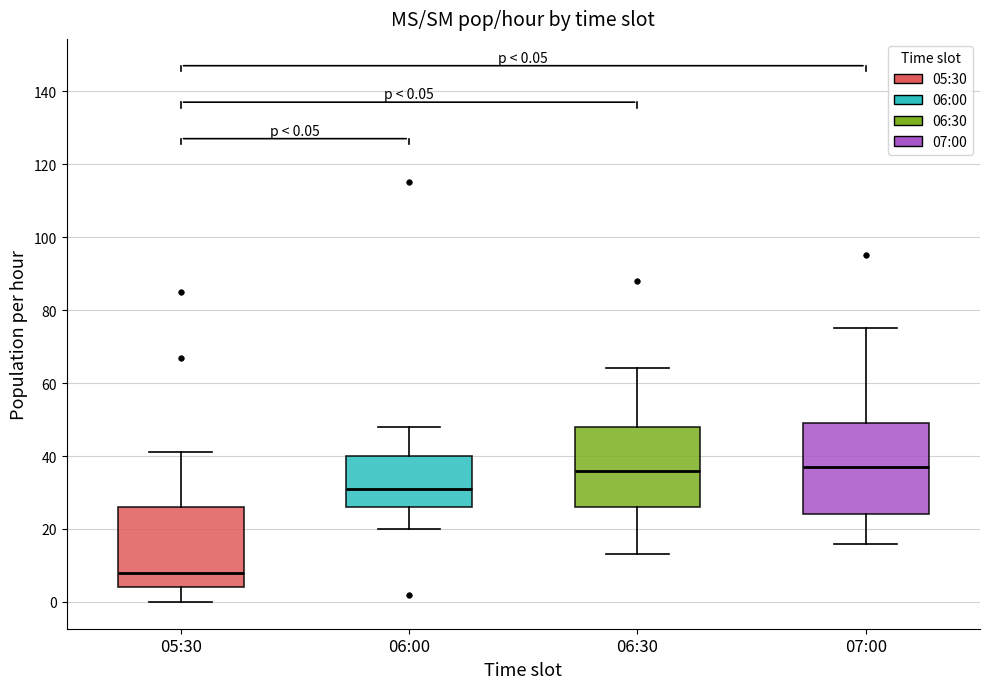

Which box is the tallest, from its lower edge to its upper edge?

07:00